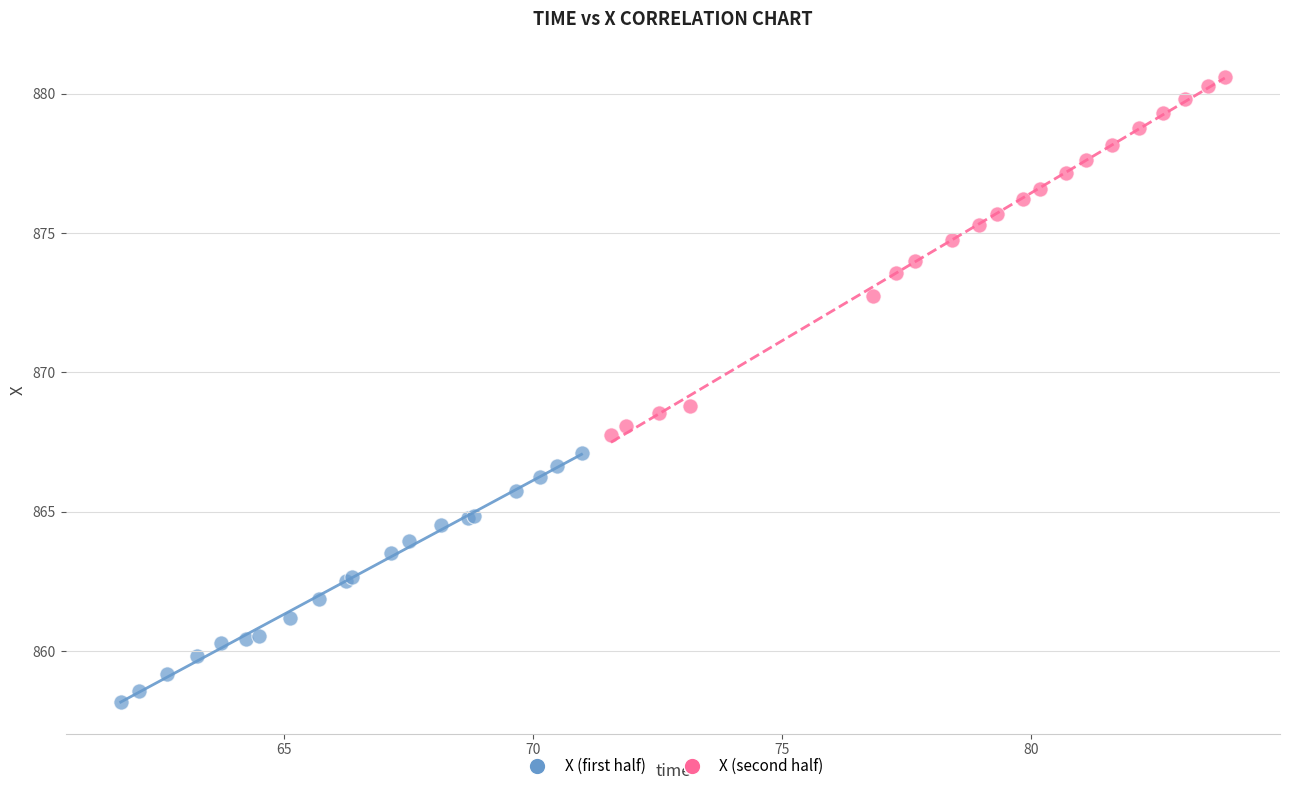

What are all the series names shown in the legend?

X (first half), X (second half)